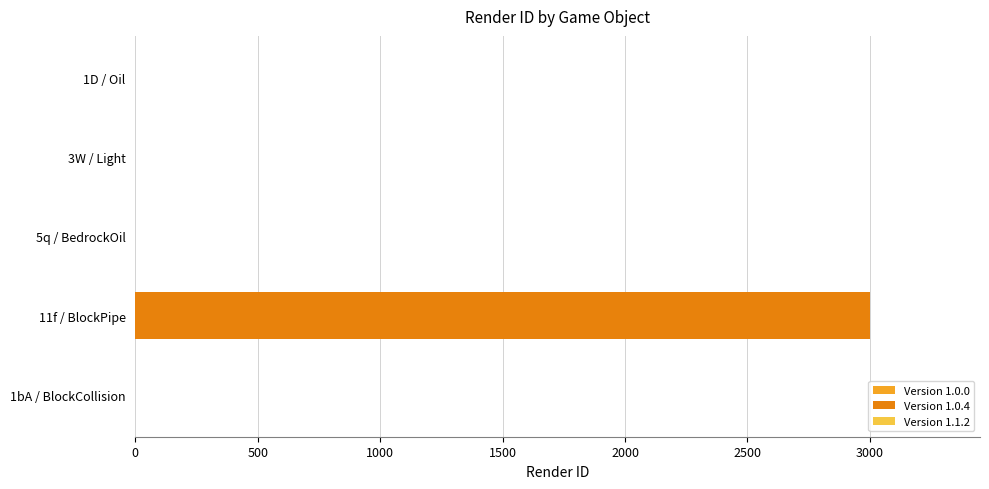

Is it true that the value at 5q / BedrockOil is 0?

True